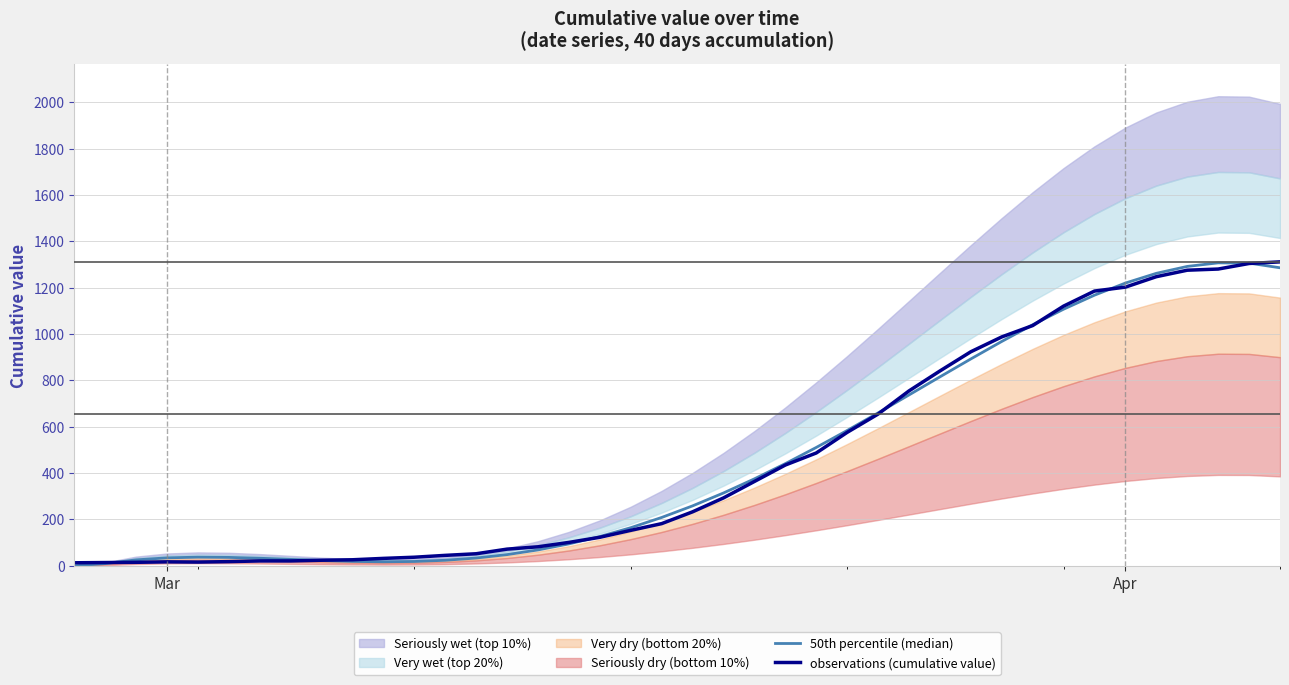

True or false: observations (cumulative value) and 50th percentile (median) cross at least once.

True